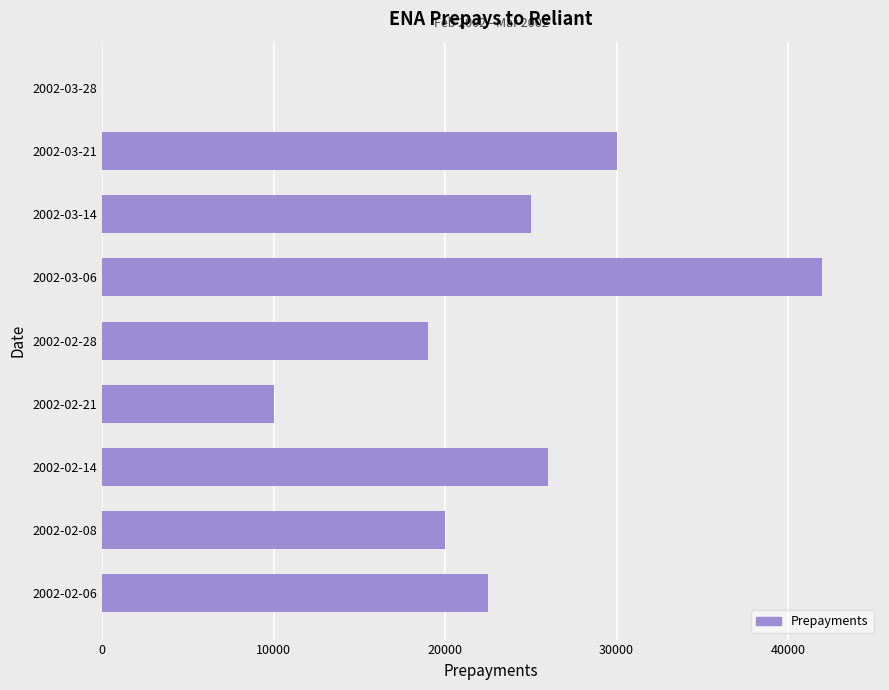

Is it true that the value at 2002-03-28 is -17127?

False